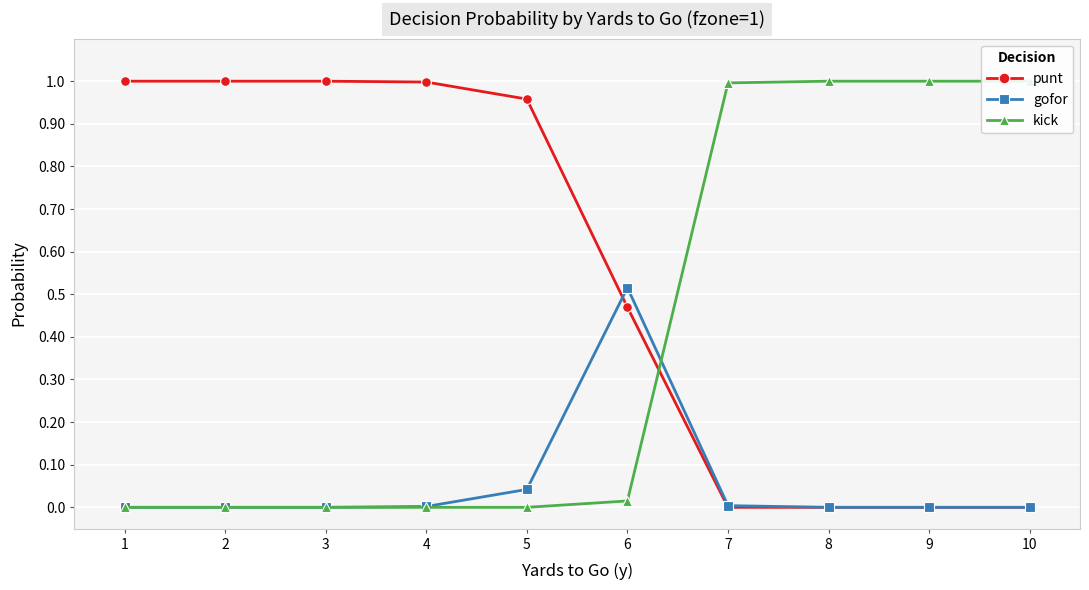

Reading left to right, transcribe all the data shown in this chart.

punt: 1.0	1.0	1.0	1.0	1.0	0.5	0.0	0.0	0.0	0.0
gofor: 0.0	0.0	0.0	0.0	0.0	0.5	0.0	0.0	0.0	0.0
kick: 0.0	0.0	0.0	0.0	0.0	0.0	1.0	1.0	1.0	1.0